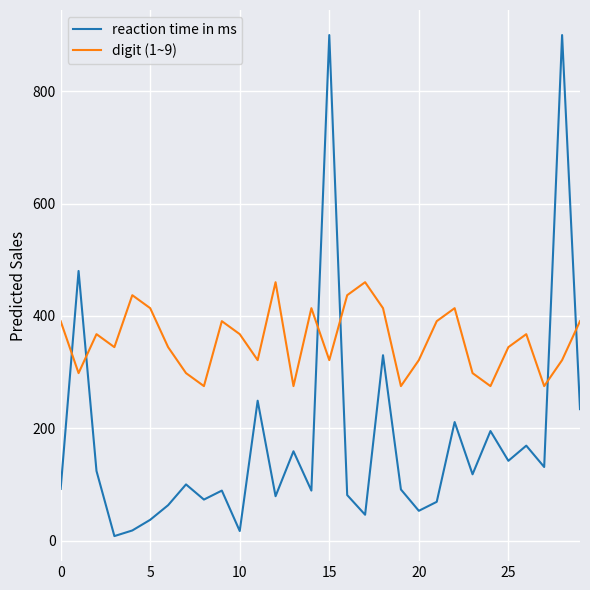

Which series has the widest spread of values?

reaction time in ms